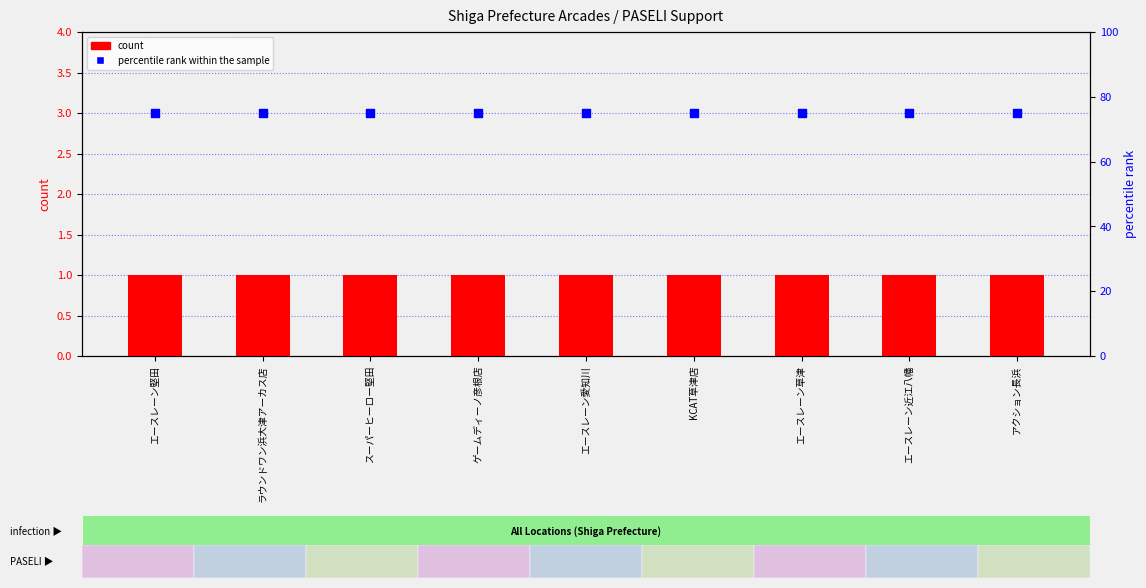

Which series has the largest total across all categories?

percentile rank within the sample